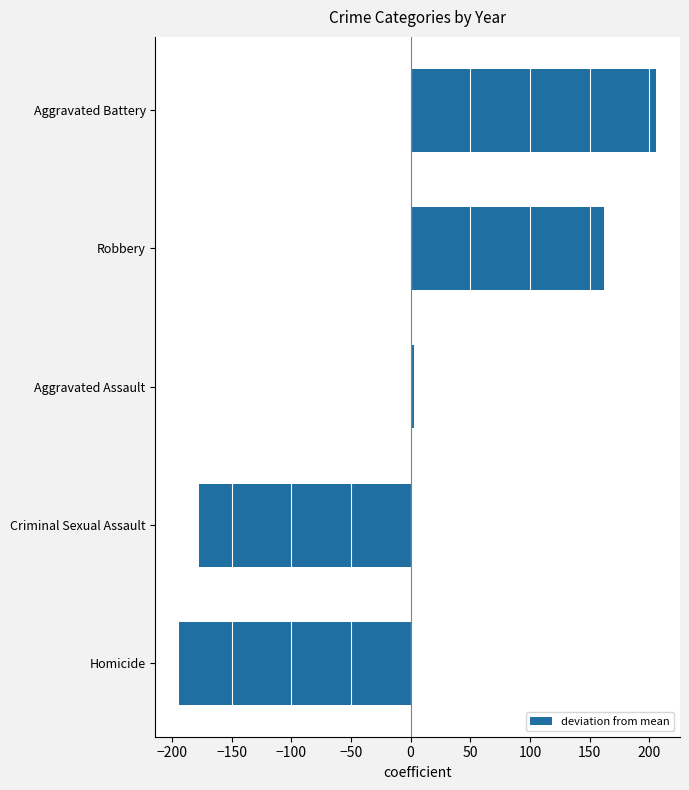

True or false: the data shows -75.2 at Homicide.

False